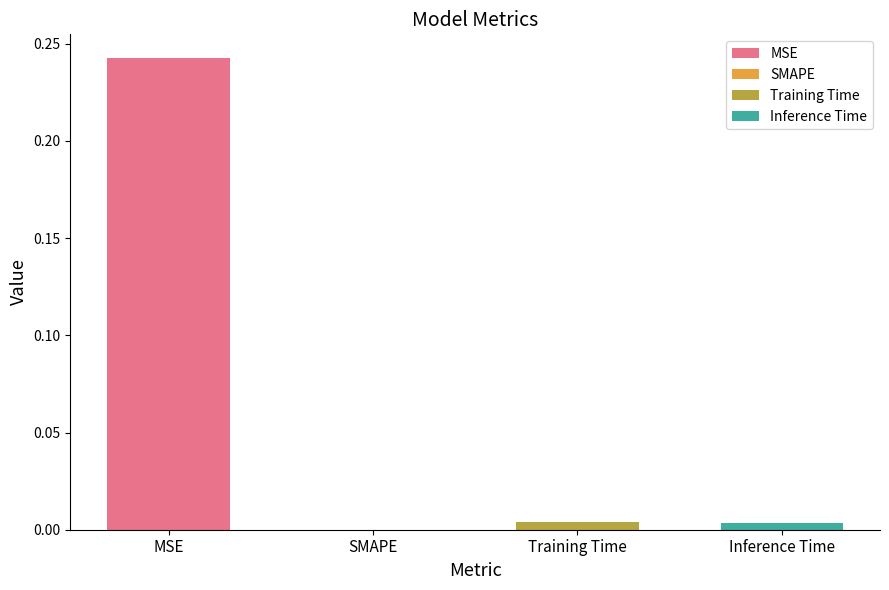

What is the greatest value displayed?

0.2